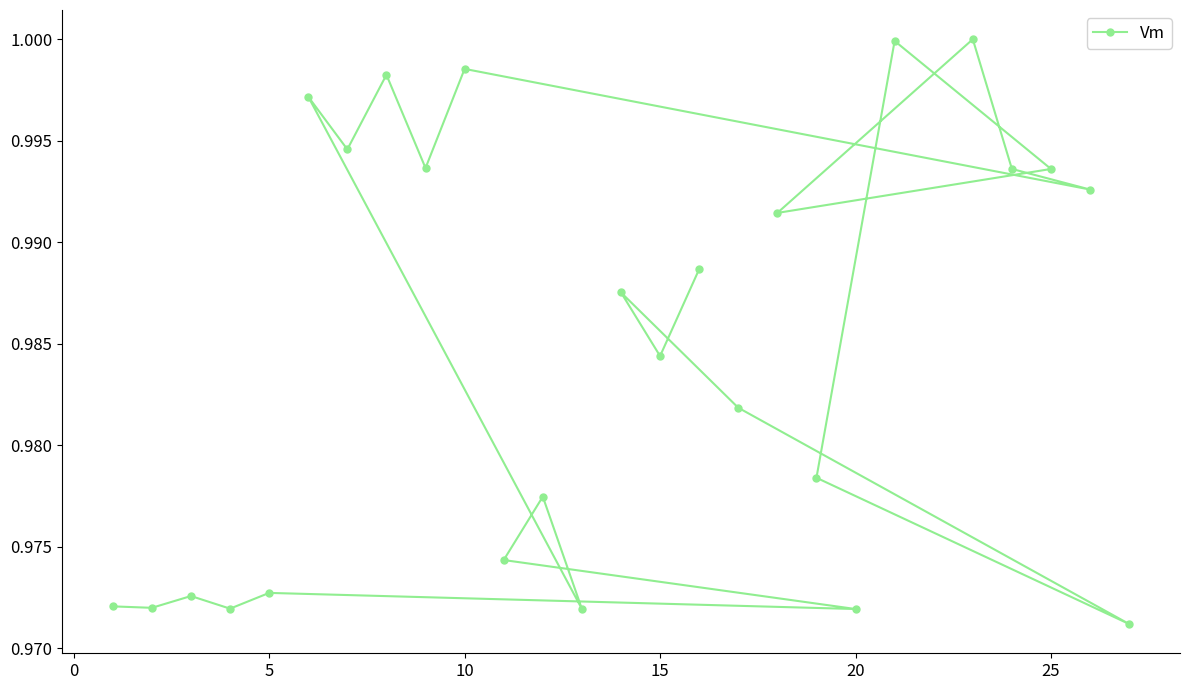

Is it true that the value at 15 is 0.5?

False